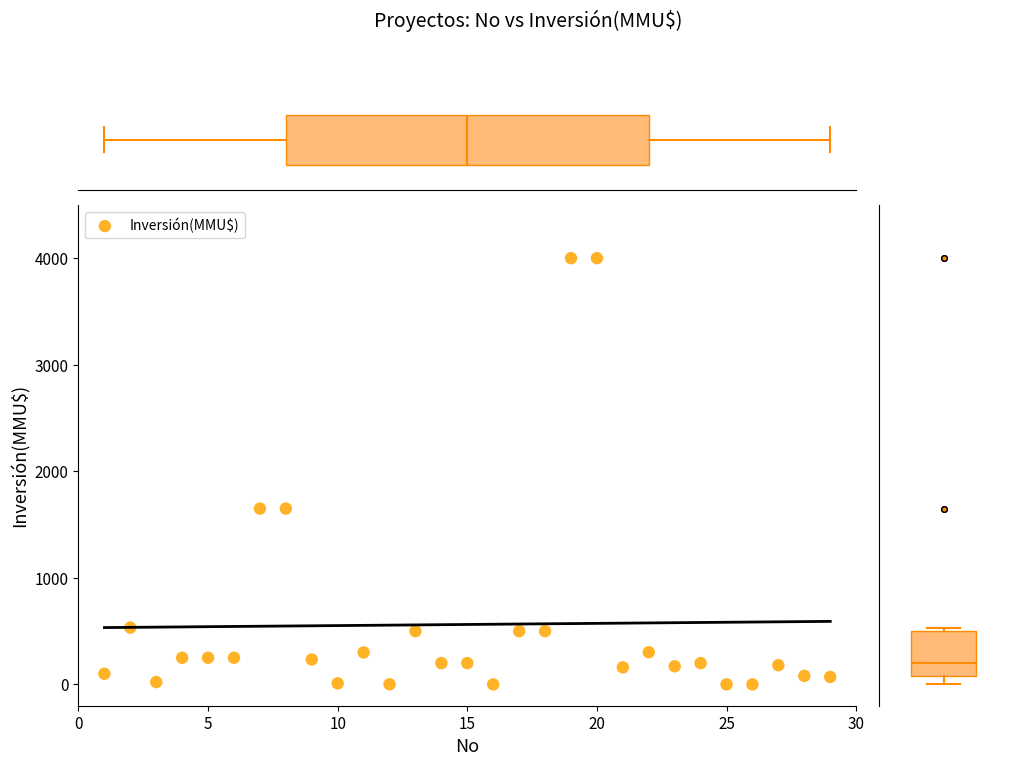

What is the range of Y values (max minus min)?

4000